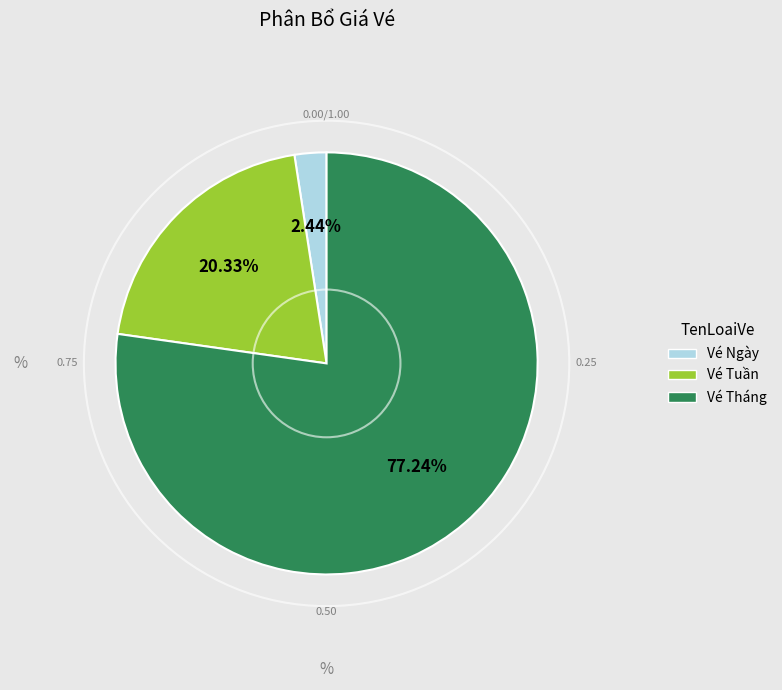

Which category accounts for the majority?

Vé Tháng